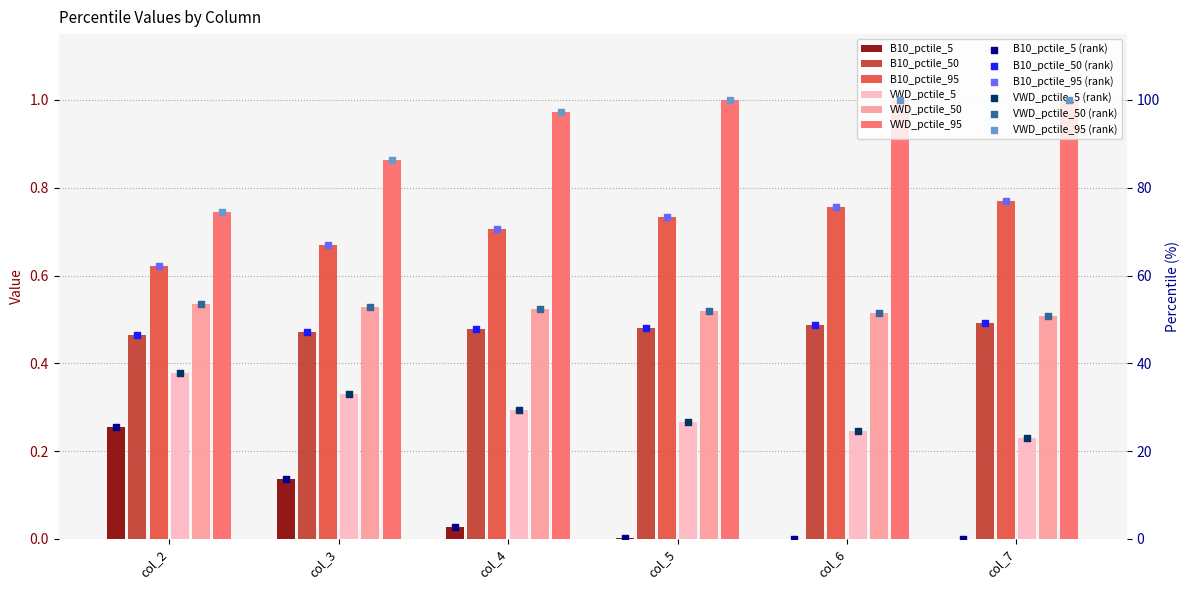

Is the value of B10_pctile_50 at col_4 greater than the value of VWD_pctile_95 at col_3?

No